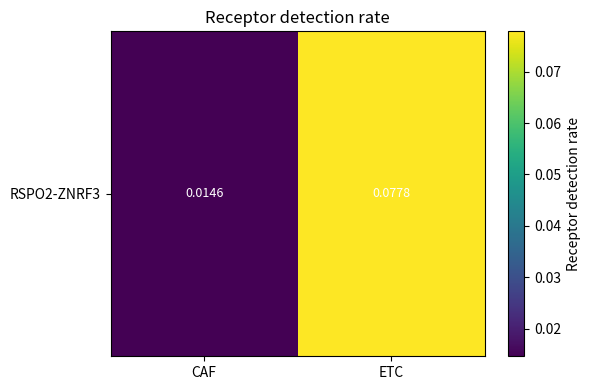

True or false: the data shows 0.1 at ETC.

False